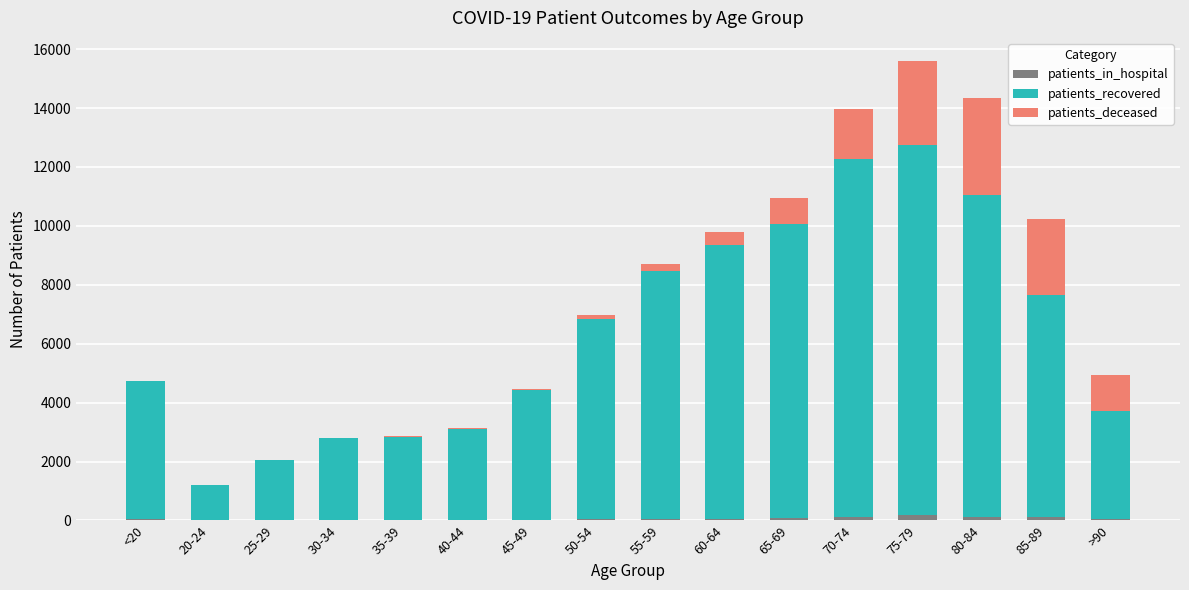

What is the sum of all patients_in_hospital values?

970